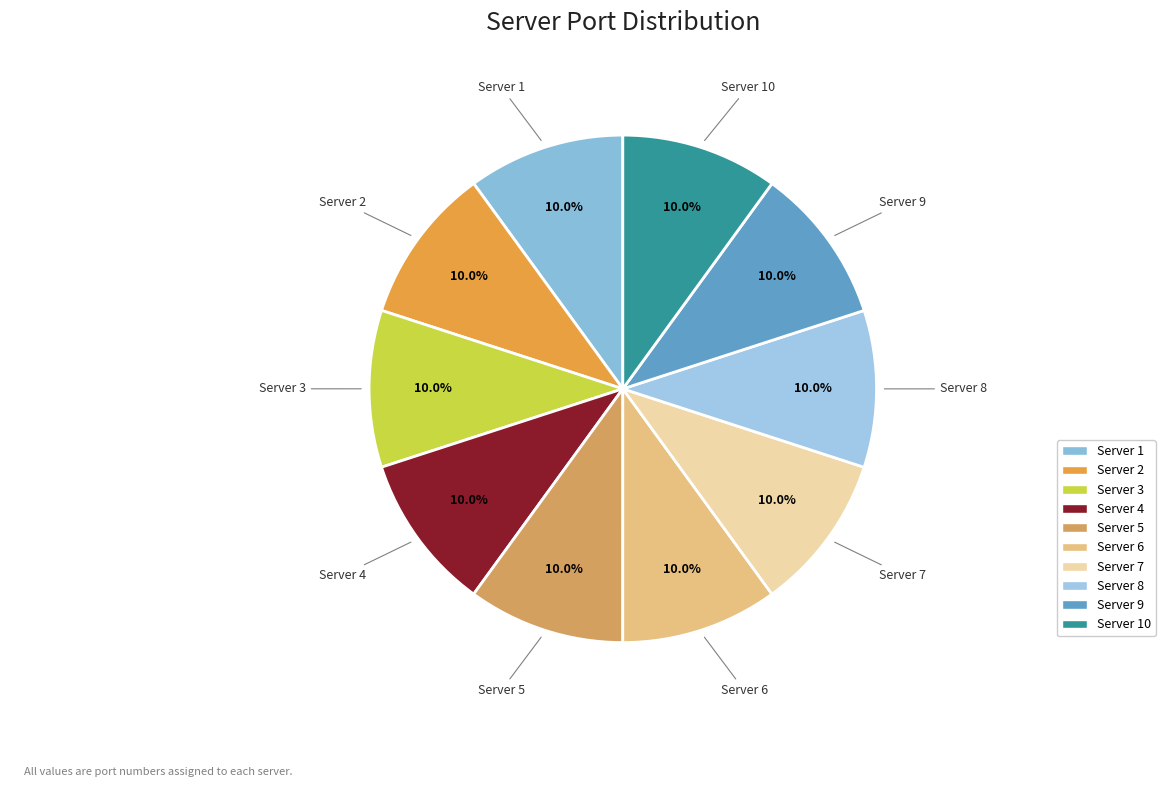

Count the number of slices in the pie.

10